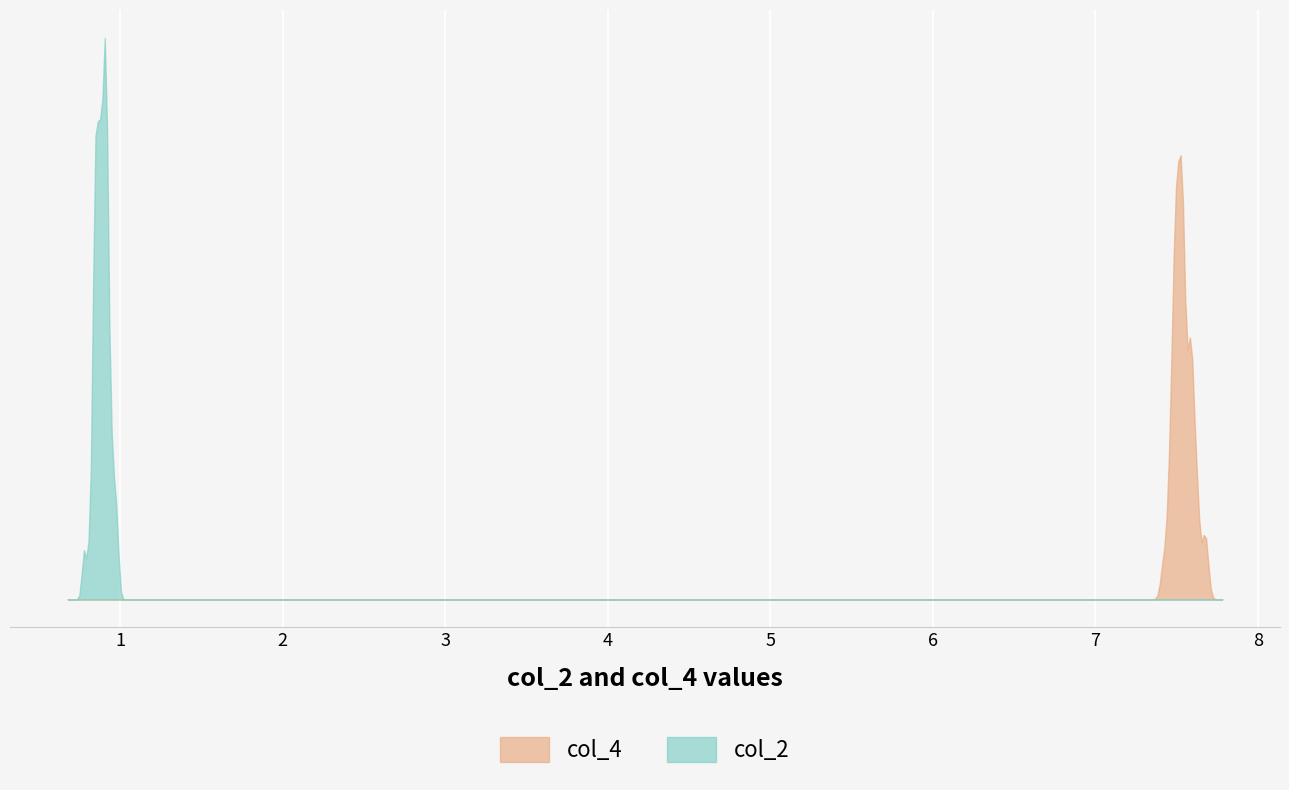

Does the chart display data point markers on the line(s)?

No